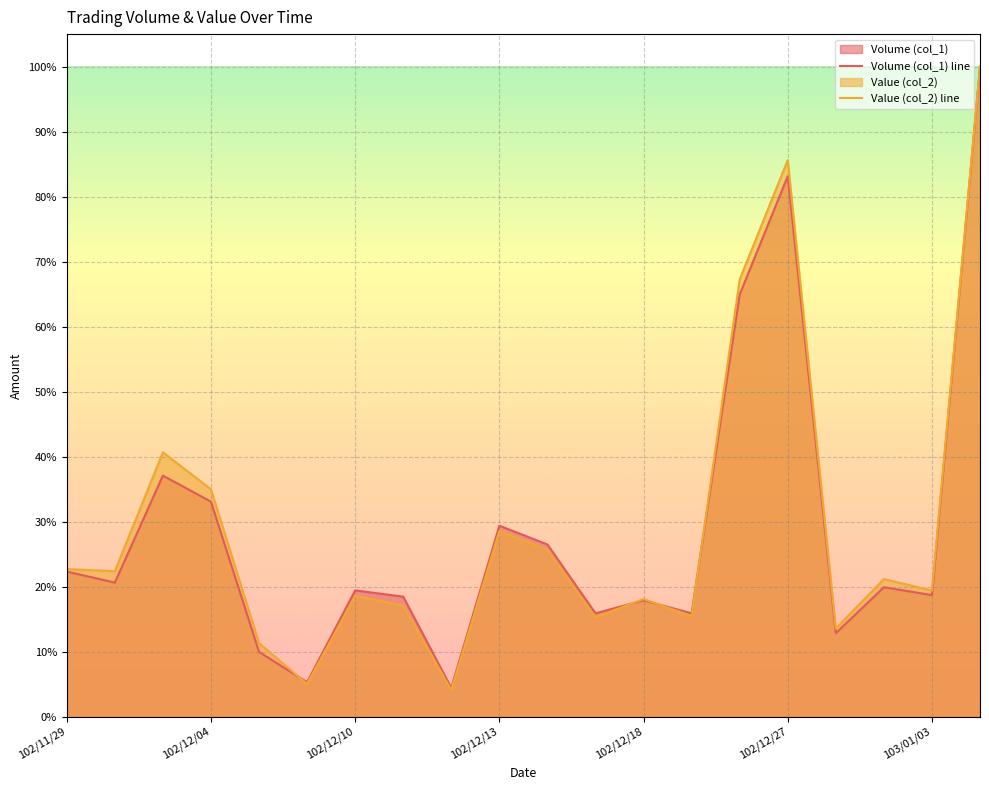

How many lines are shown in the chart?

2